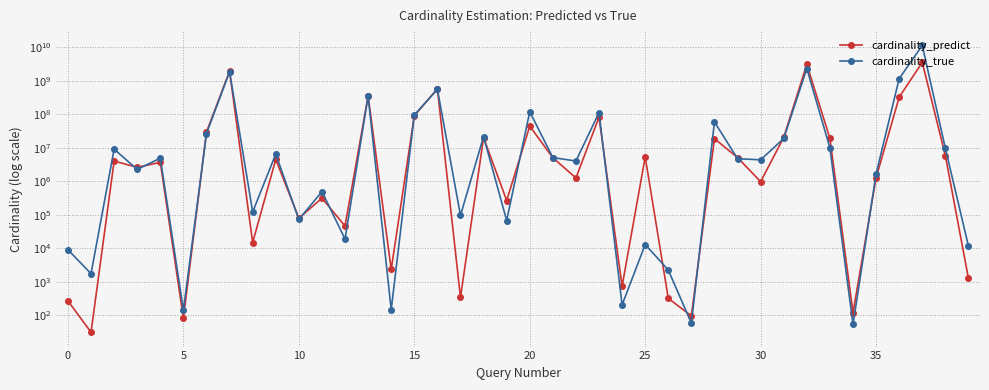

Is the value of cardinality_true at 20 greater than the value of cardinality_predict at 0?

Yes